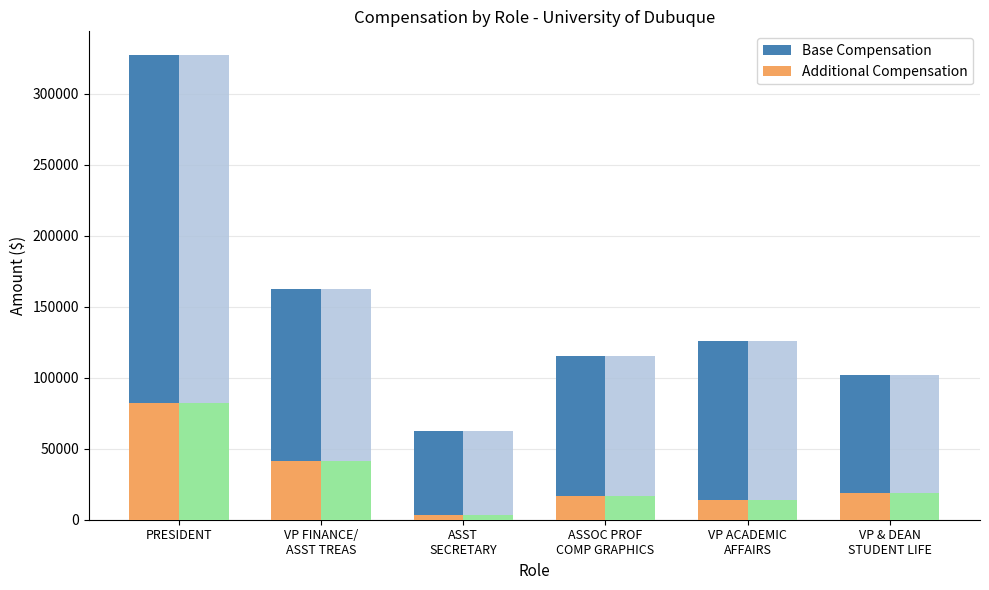

Rank the series by their maximum value, from lowest to highest.

Additional Compensation, Base Compensation